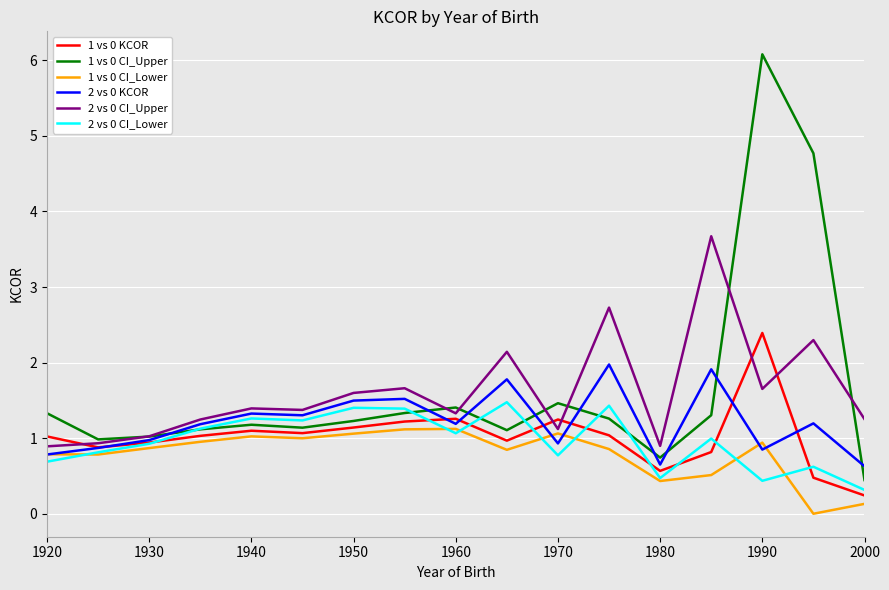

List the series in order of their peak value, highest first.

1 vs 0 CI_Upper, 2 vs 0 CI_Upper, 1 vs 0 KCOR, 2 vs 0 KCOR, 2 vs 0 CI_Lower, 1 vs 0 CI_Lower